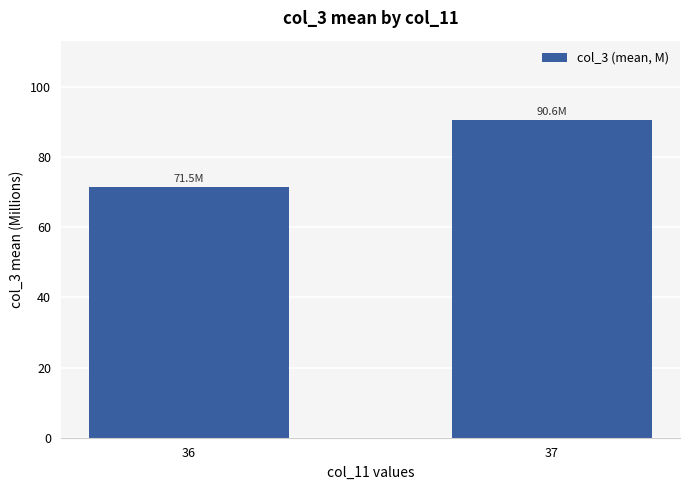

What is the change in value from 36 to 37?

+19.0